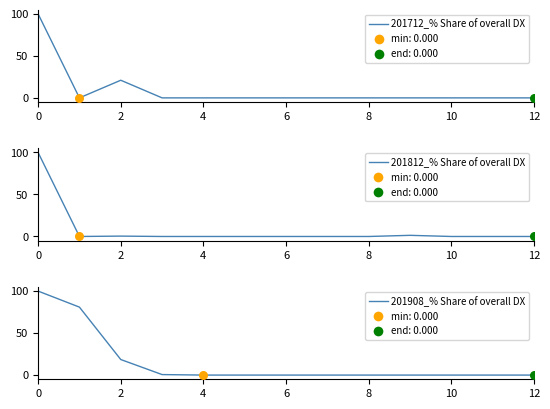

Which series has the largest Y range (max minus min)?

201712_% Share of overall DX